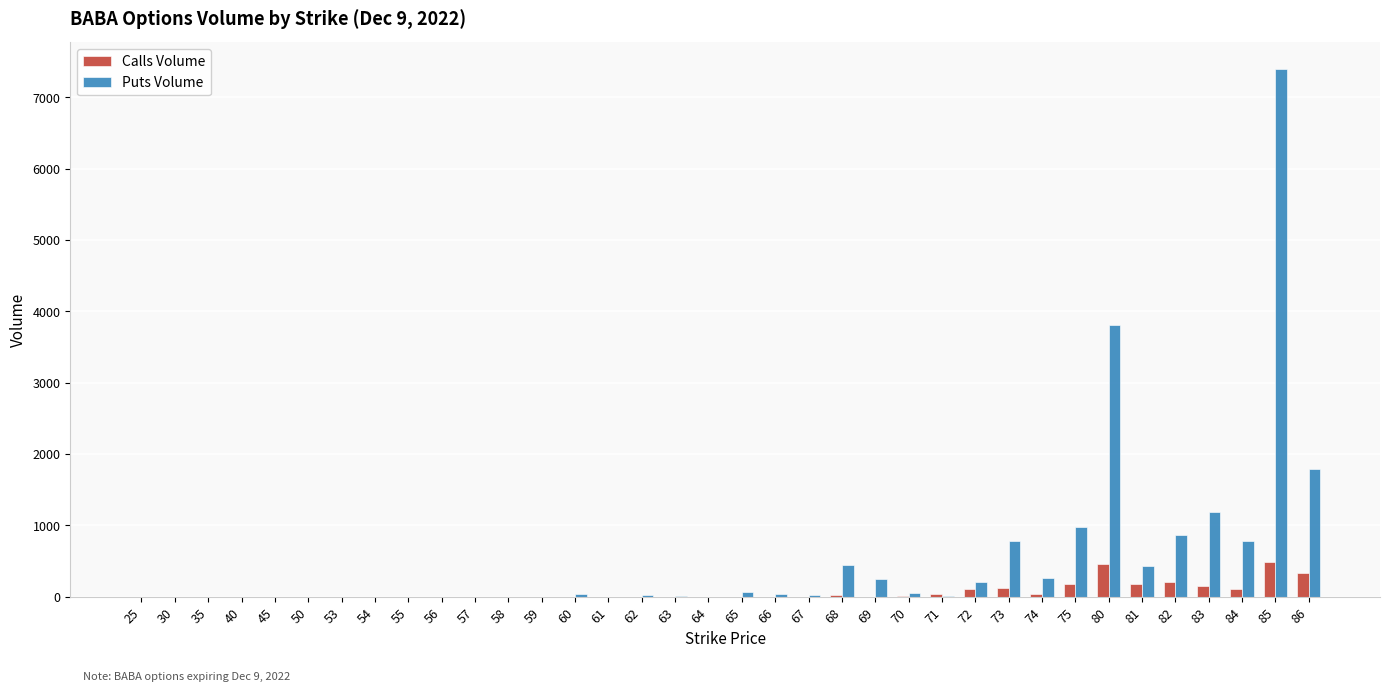

What is the highest value of the Puts Volume series?

7402